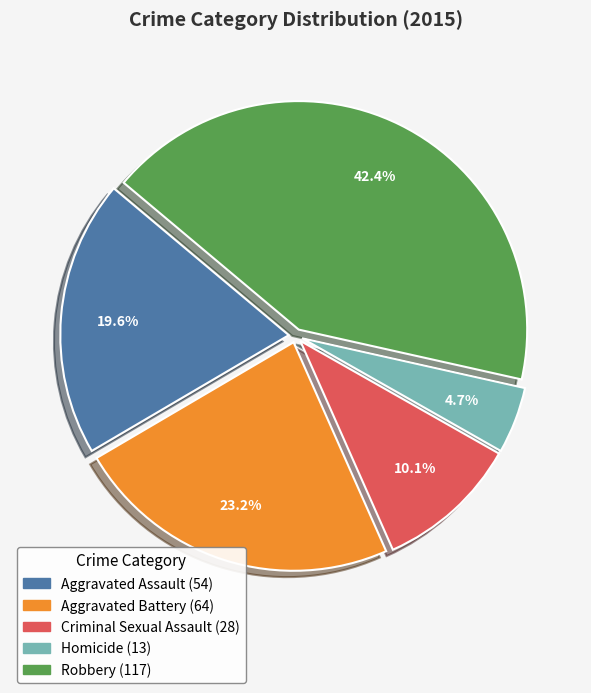

Is there any slice that represents more than half of the pie?

No